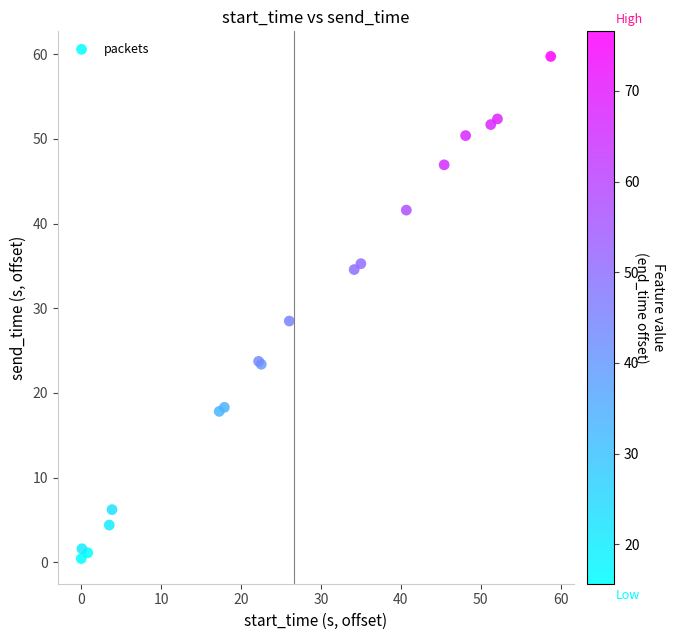

What Y value in the scatter plot is closest to 30?

28.5